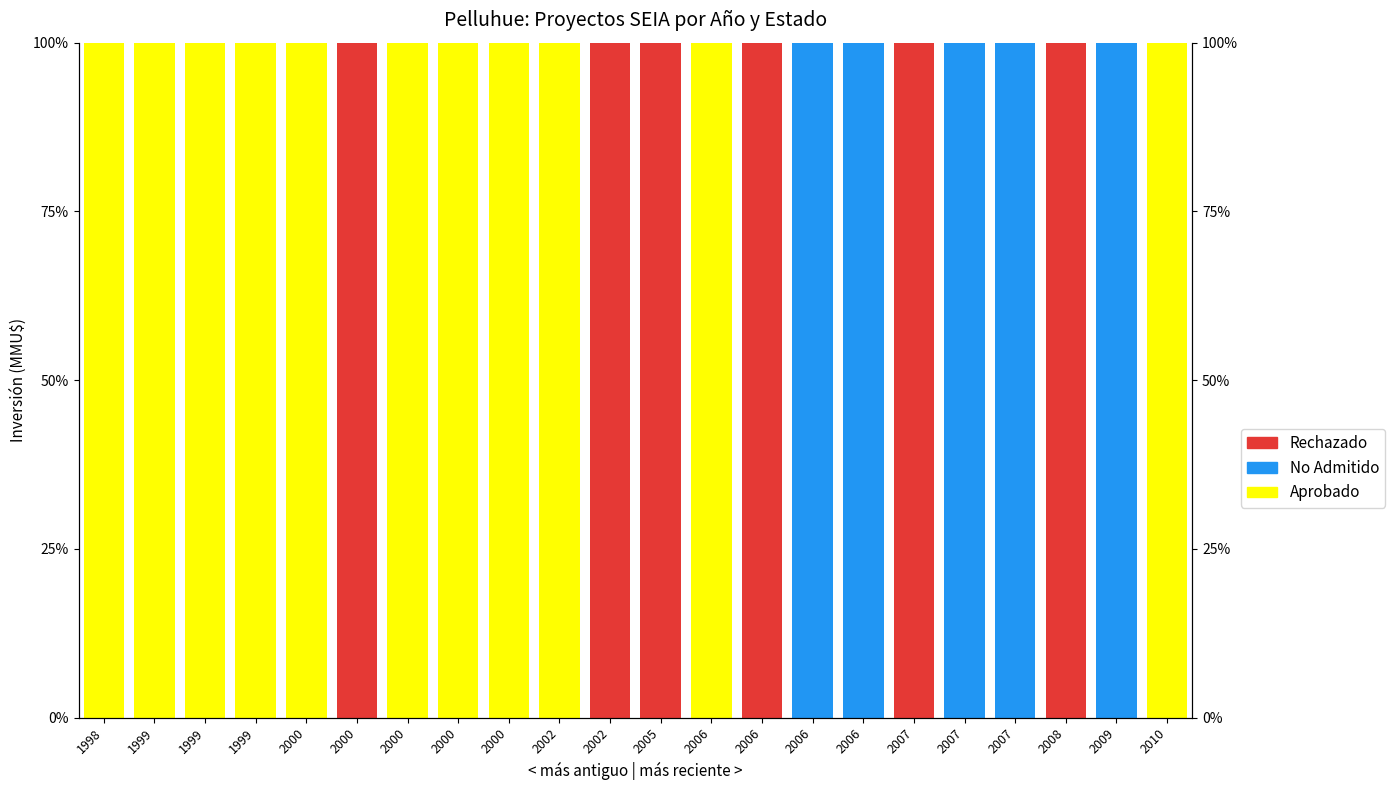

At which label does No Admitido reach its minimum?

1998